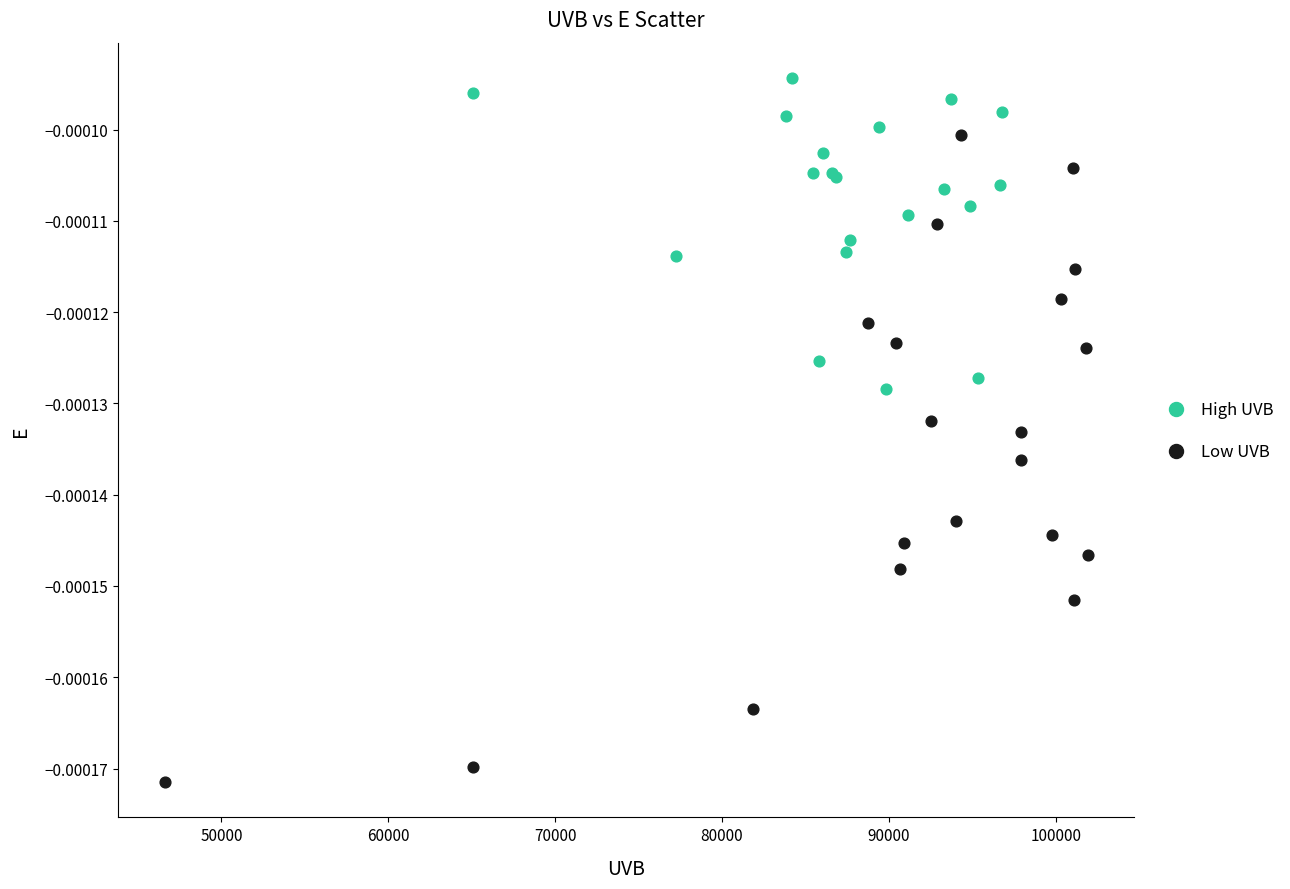

Which series has the largest Y range (max minus min)?

Low UVB